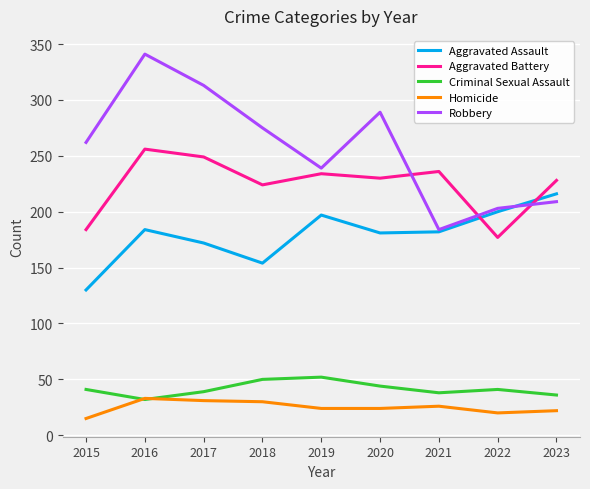

How many interior local peaks does the Criminal Sexual Assault series have?

2